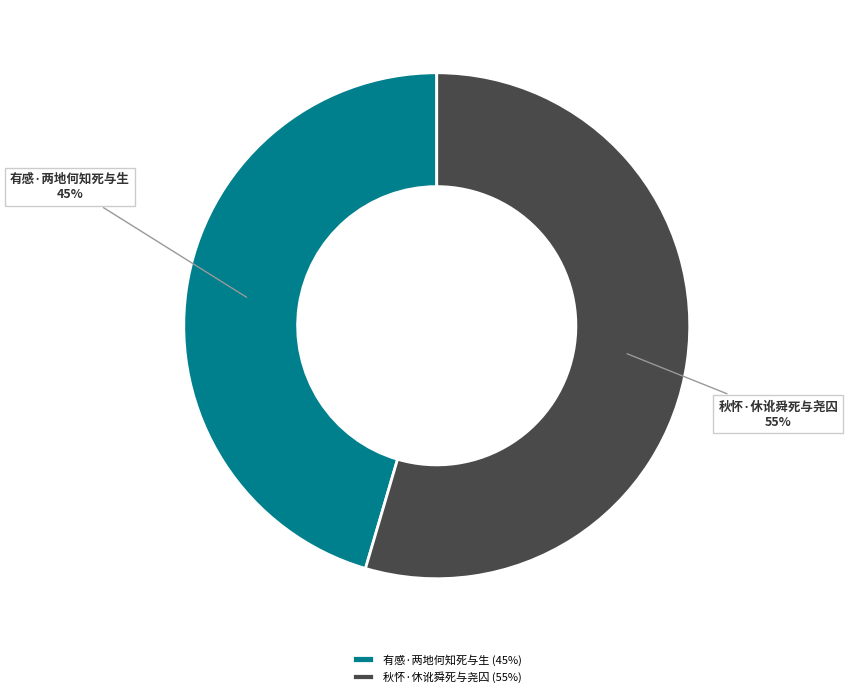

Does 秋怀·休讹舜死与尧囚 represent more than half of the total?

Yes